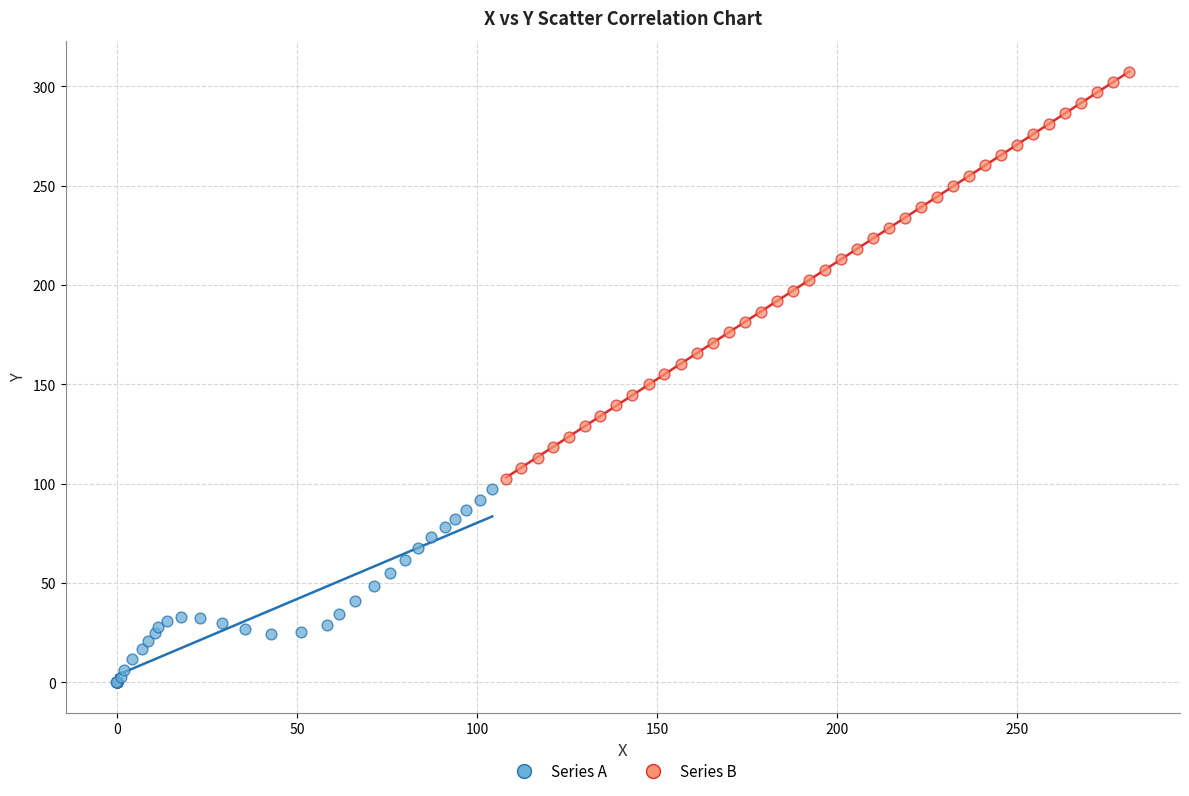

Which series reaches the minimum Y coordinate?

Series A